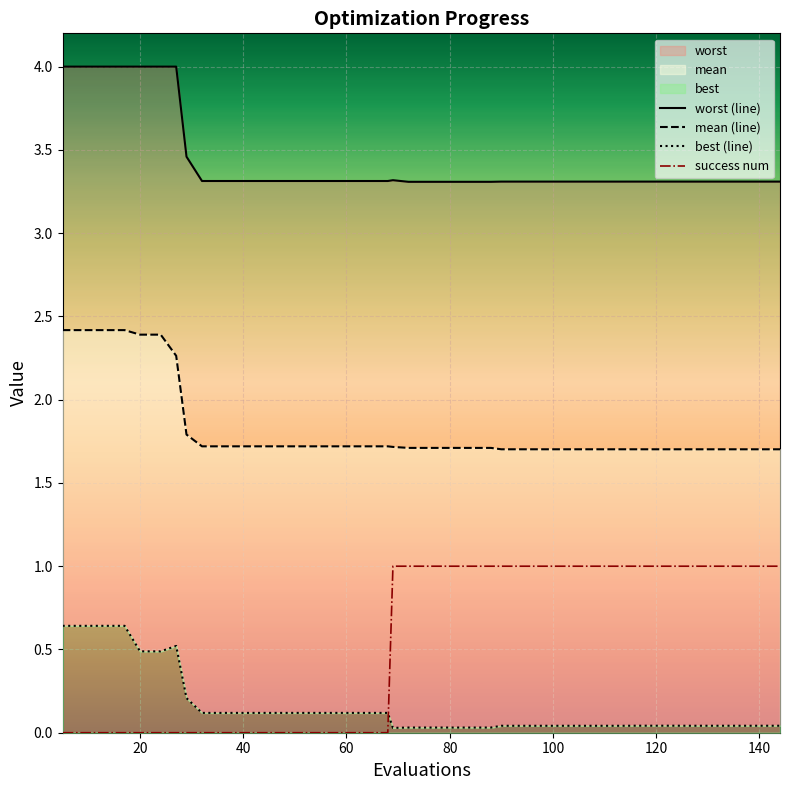

Is it true that success num equals 1 at 140?

True